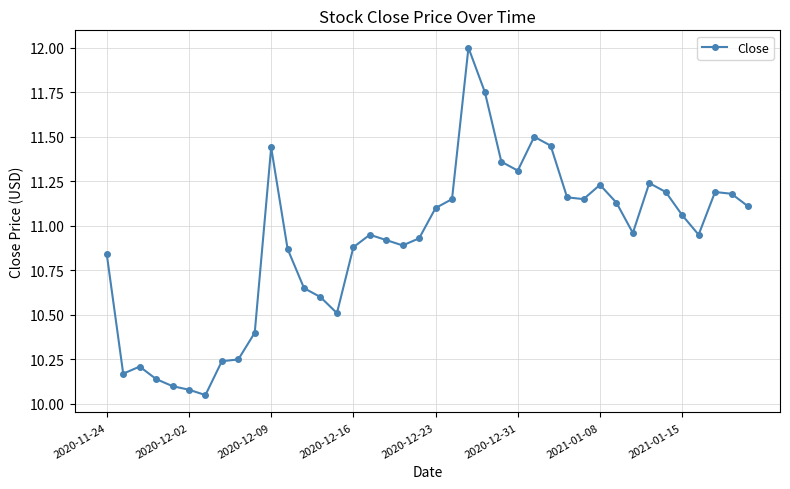

What is the greatest value displayed?

12.0